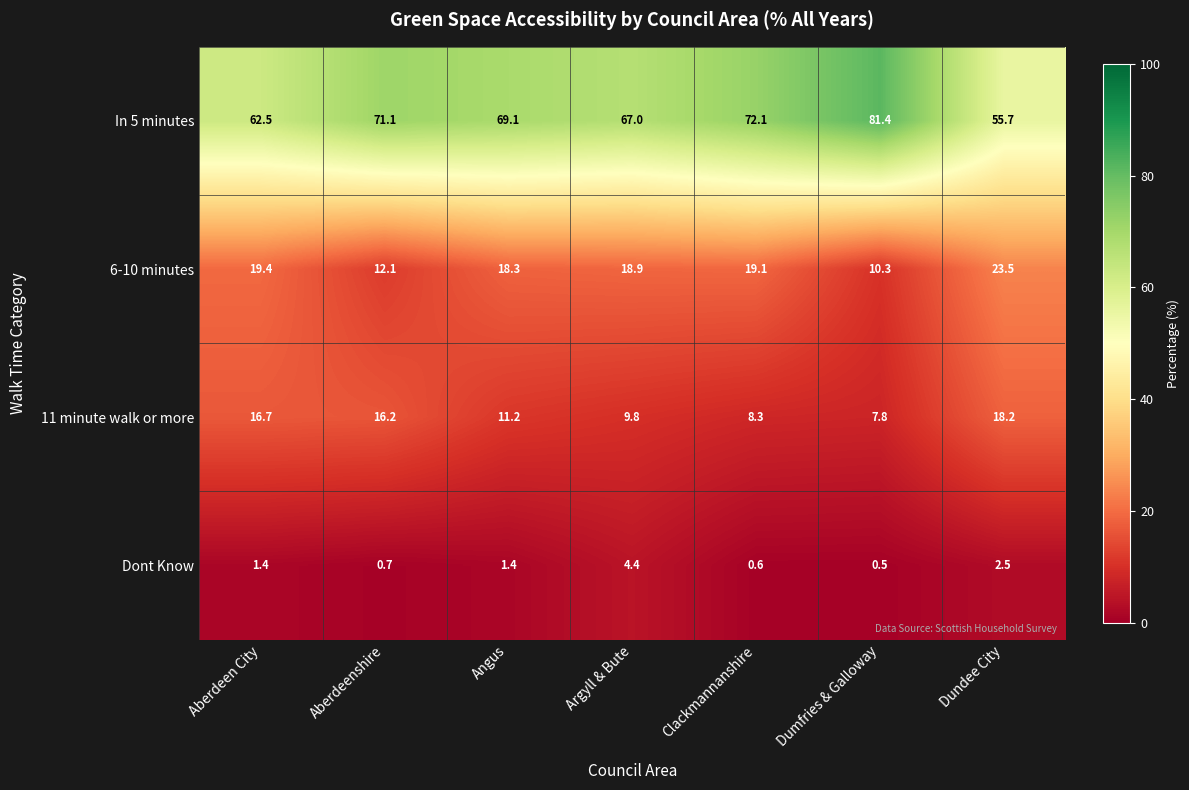

At how many categories does at least one series exceed 66?

5